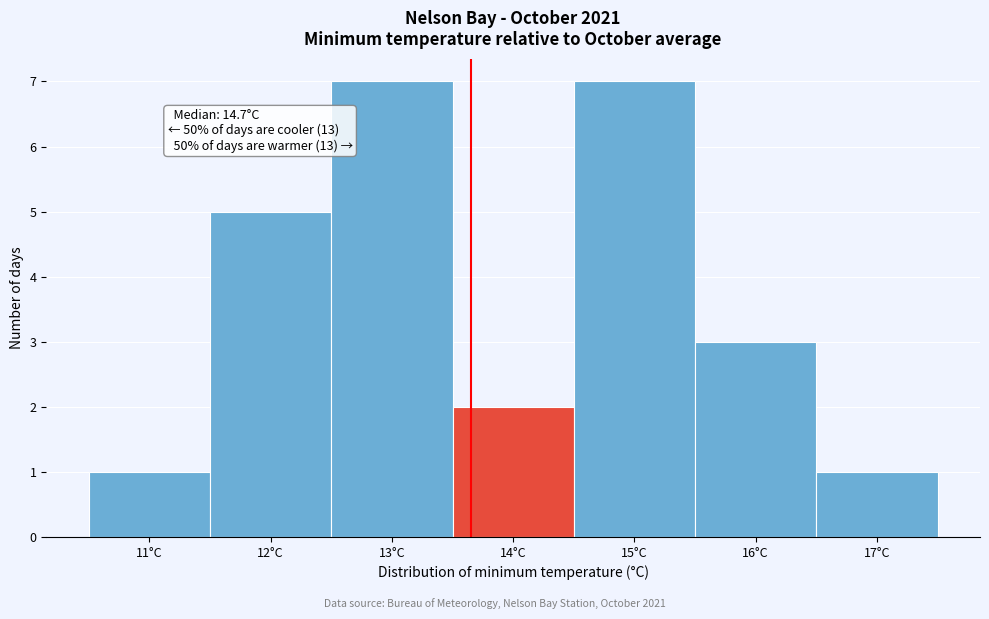

Reading left to right, extract all data points from this chart.

11°C=1	12°C=5	13°C=7	14°C=2	15°C=7	16°C=3	17°C=1